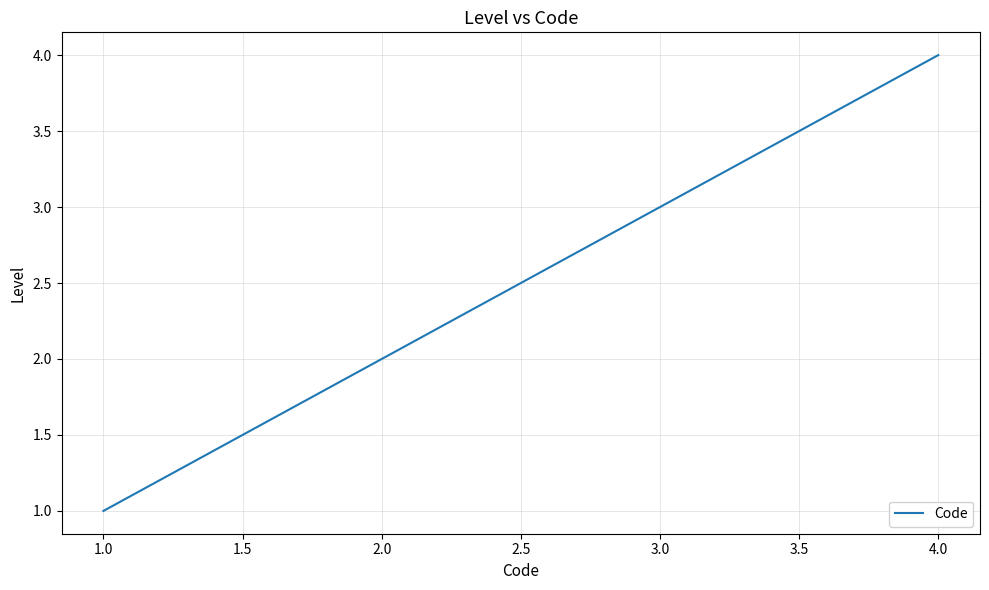

What is the sum of the values at 2.0 and 1.0?

3